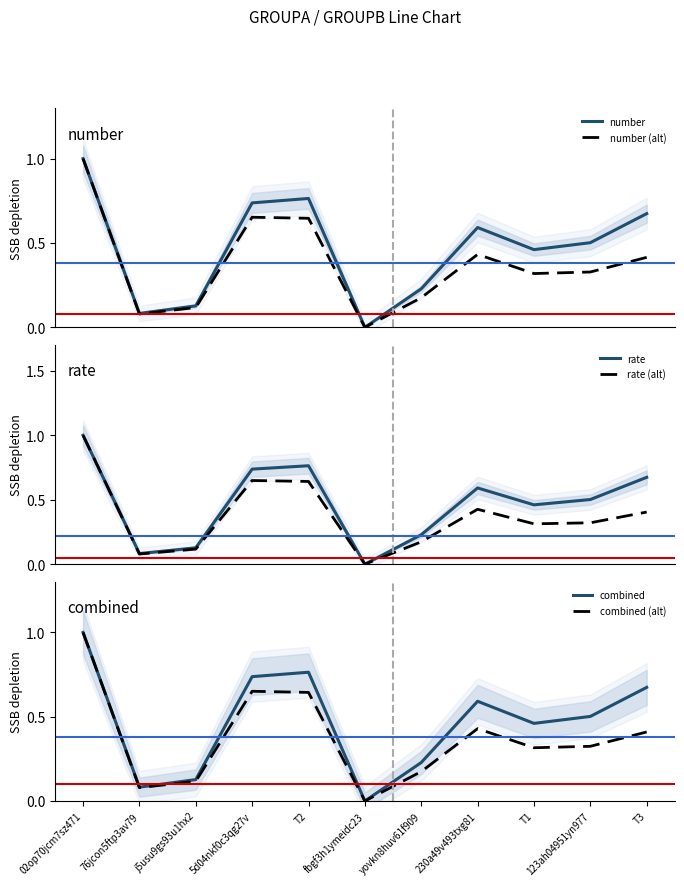

True or false: combined (alt) and number (alt) intersect in this chart.

False